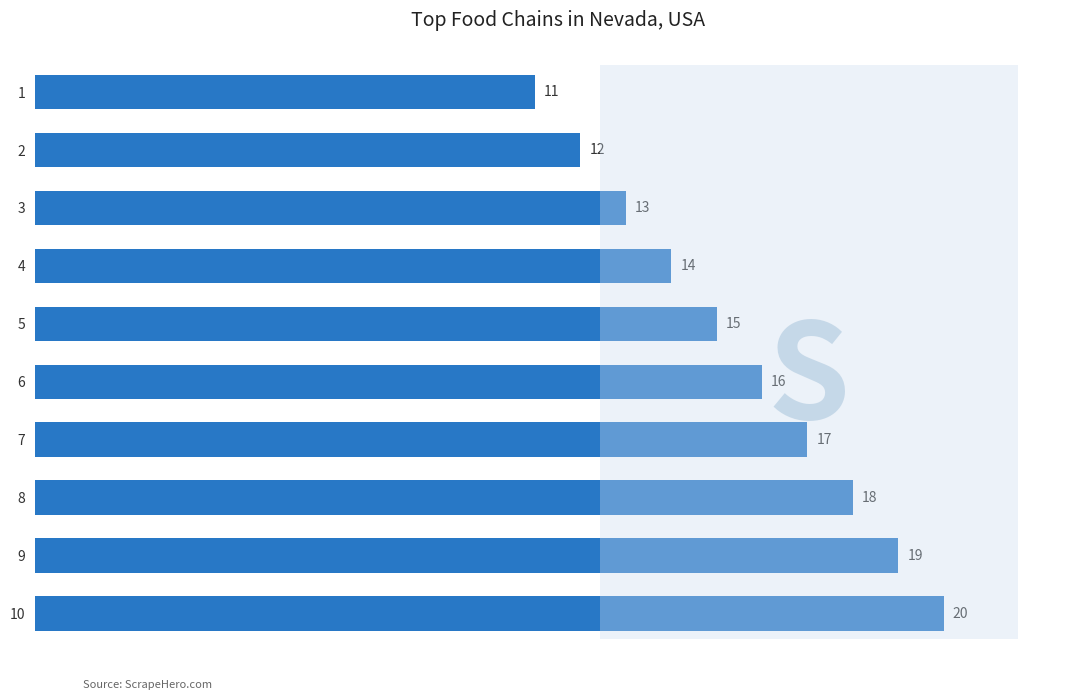

What is the difference between the second highest and minimum values?

8